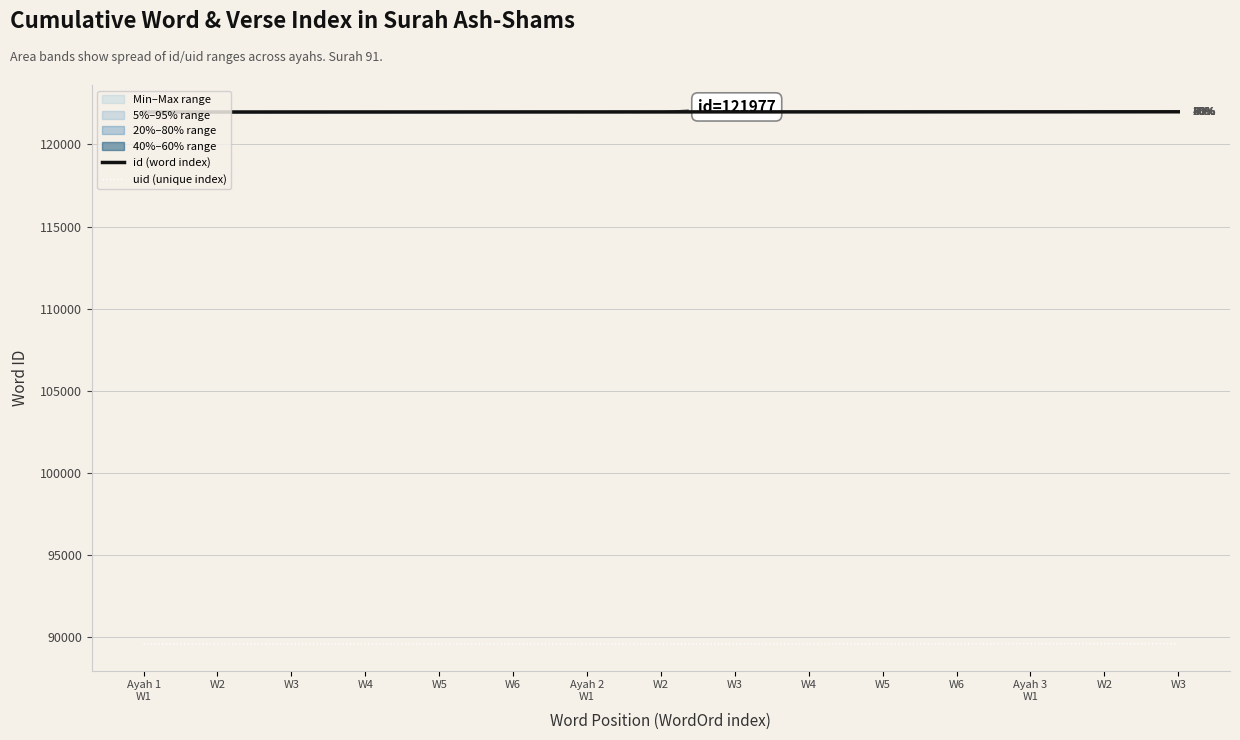

True or false: id (word index) has a value of 213993 at W3.

False